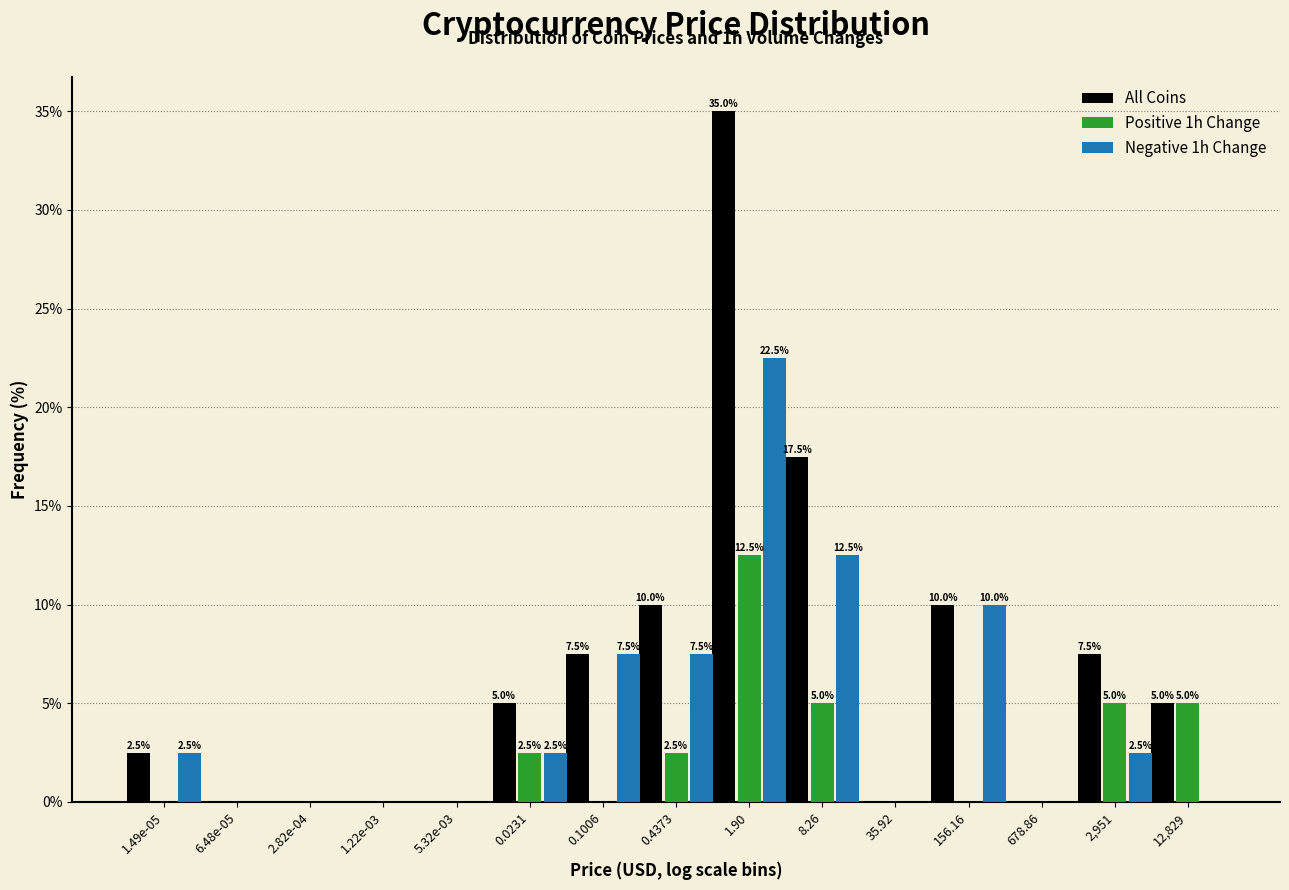

Reading left to right, transcribe all the data shown in this chart.

All Coins: 1.49e-05=2.5	6.48e-05=0.0	2.82e-04=0.0	1.22e-03=0.0	5.32e-03=0.0	0.0231=5.0	0.1006=7.5	0.4373=10.0	1.90=35.0	8.26=17.5	35.92=0.0	156.16=10.0	678.86=0.0	2,951=7.5	12,829=5.0
Positive 1h Change: 1.49e-05=0.0	6.48e-05=0.0	2.82e-04=0.0	1.22e-03=0.0	5.32e-03=0.0	0.0231=2.5	0.1006=0.0	0.4373=2.5	1.90=12.5	8.26=5.0	35.92=0.0	156.16=0.0	678.86=0.0	2,951=5.0	12,829=5.0
Negative 1h Change: 1.49e-05=2.5	6.48e-05=0.0	2.82e-04=0.0	1.22e-03=0.0	5.32e-03=0.0	0.0231=2.5	0.1006=7.5	0.4373=7.5	1.90=22.5	8.26=12.5	35.92=0.0	156.16=10.0	678.86=0.0	2,951=2.5	12,829=0.0